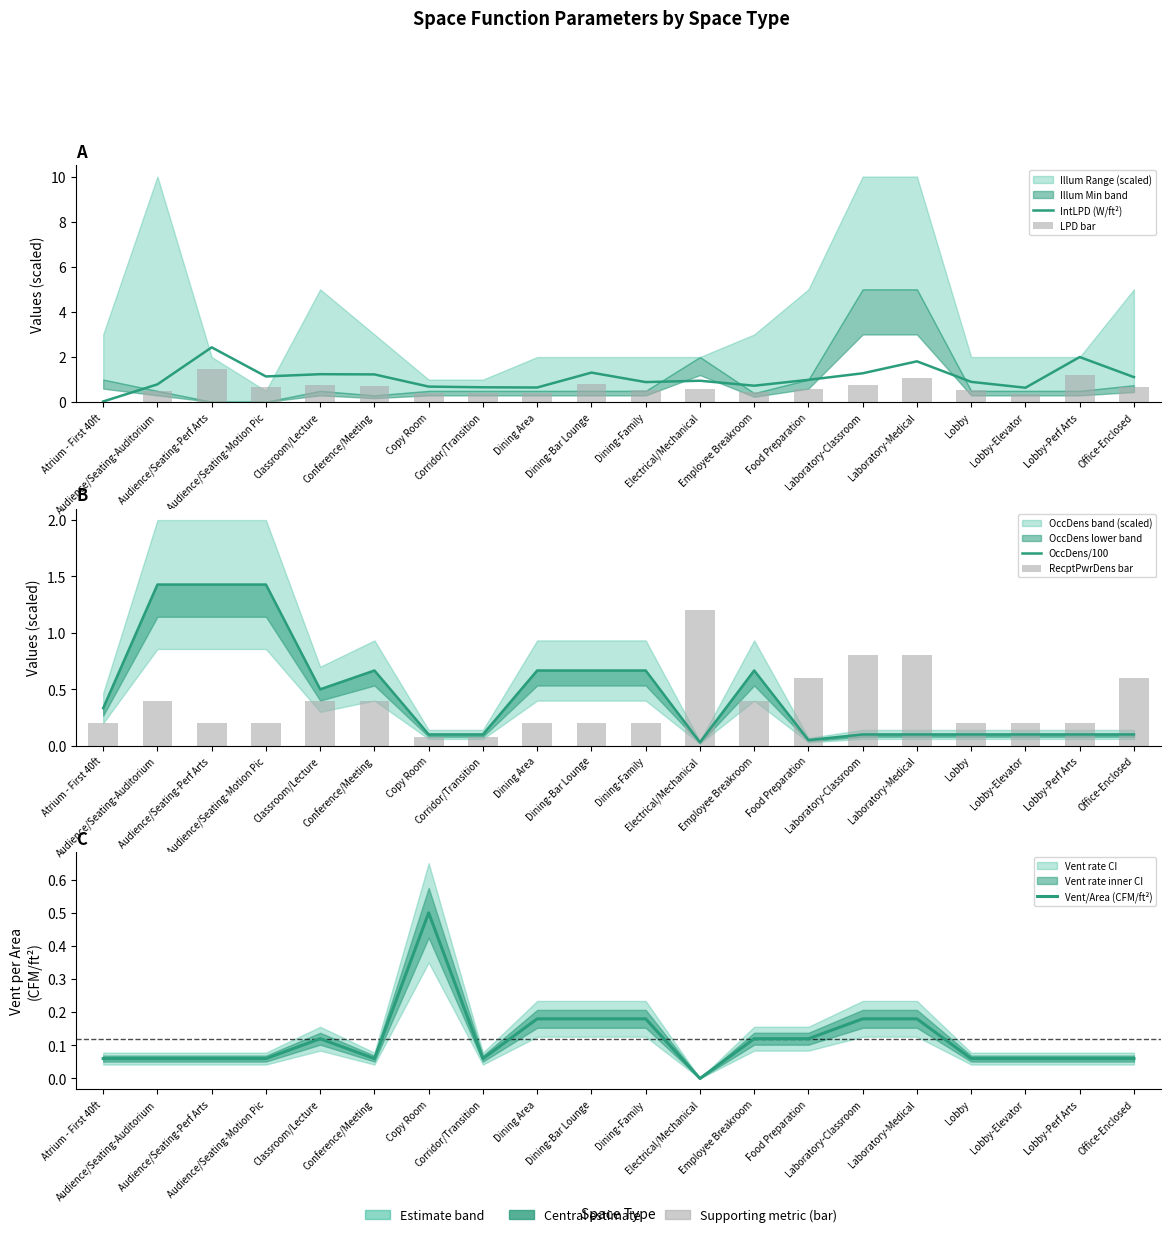

How many categories are shown in the chart?

20